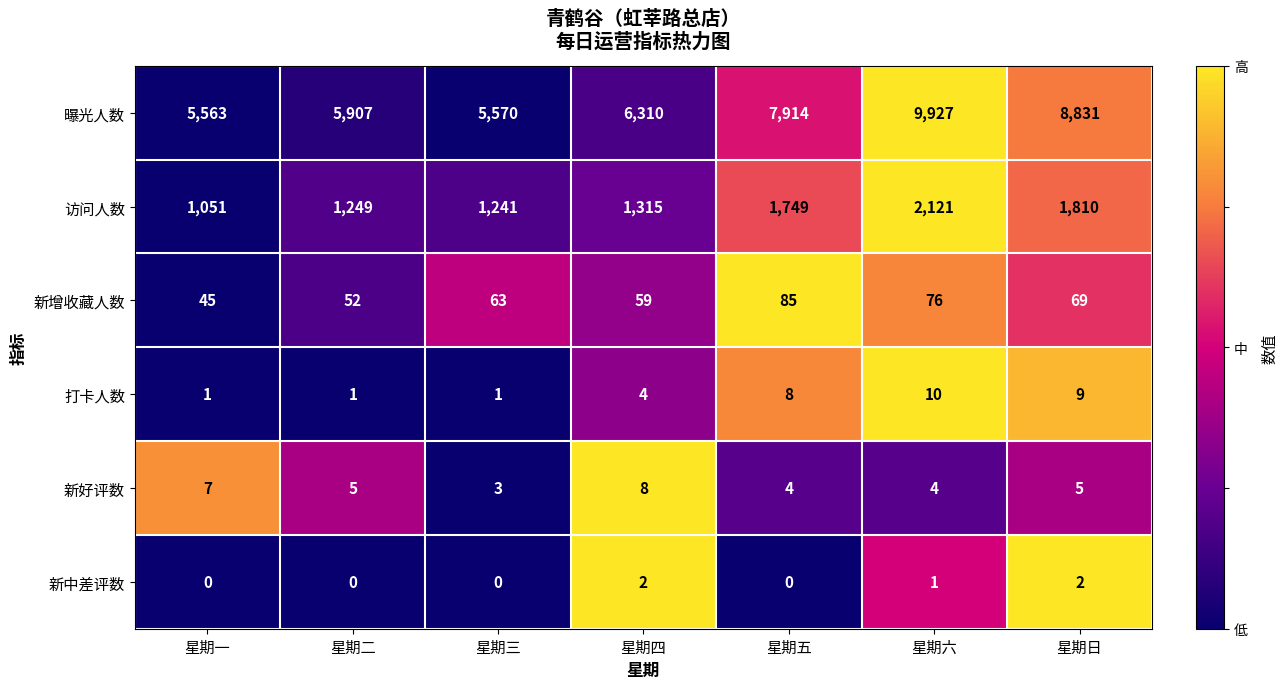

At how many categories does at least one series exceed 0?

7